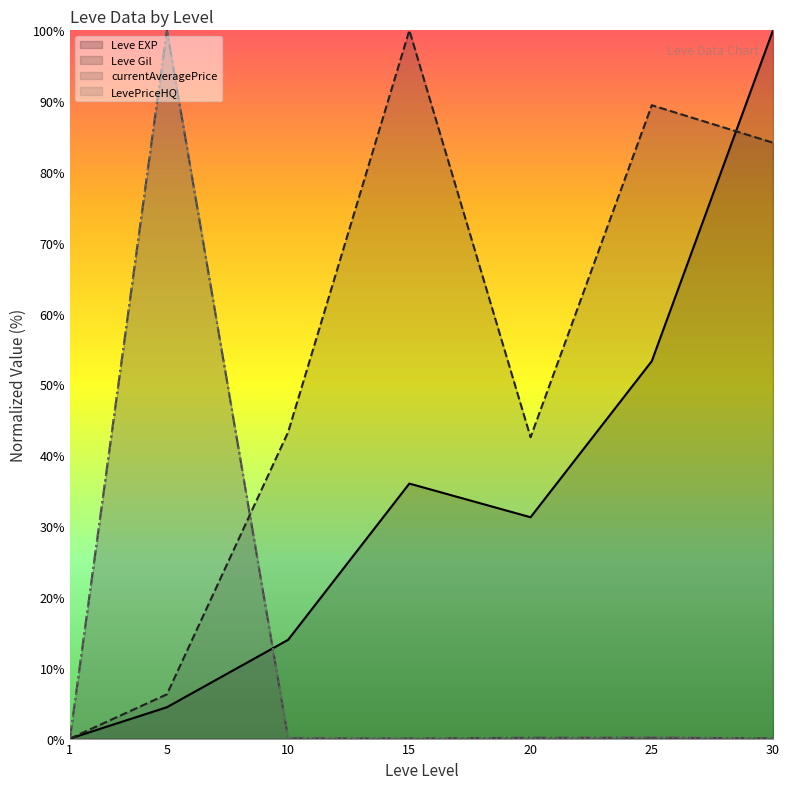

Is the value of Leve EXP (line) at 20 greater than the value of LevePriceHQ (line) at 30?

Yes